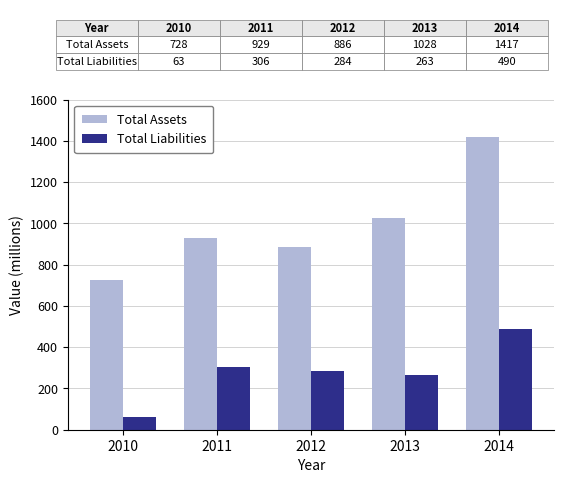

Reading right to left, transcribe all the data shown in this chart.

Total Assets: 2014=1417	2013=1028	2012=886	2011=929	2010=728
Total Liabilities: 2014=490	2013=263	2012=284	2011=306	2010=63